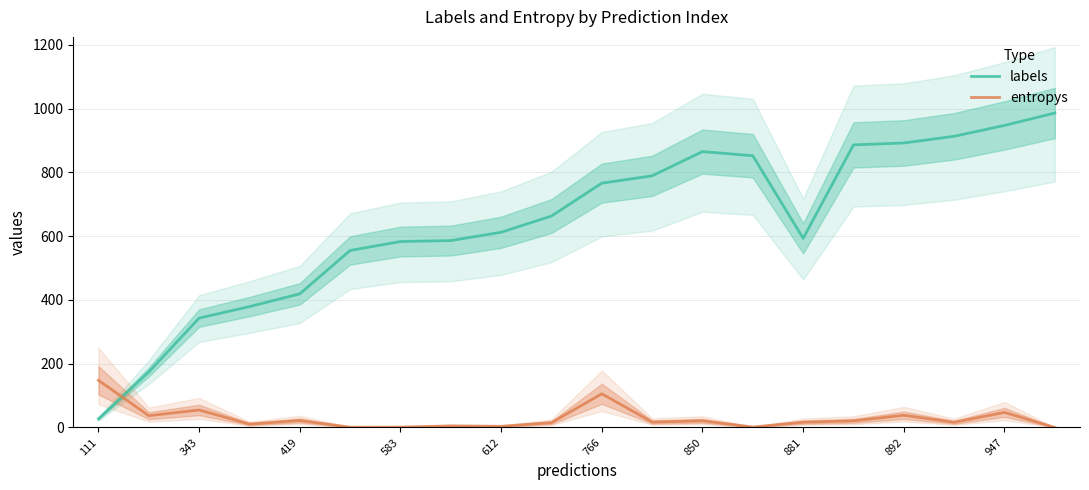

True or false: entropys has a value of 20.9 at 850.

True